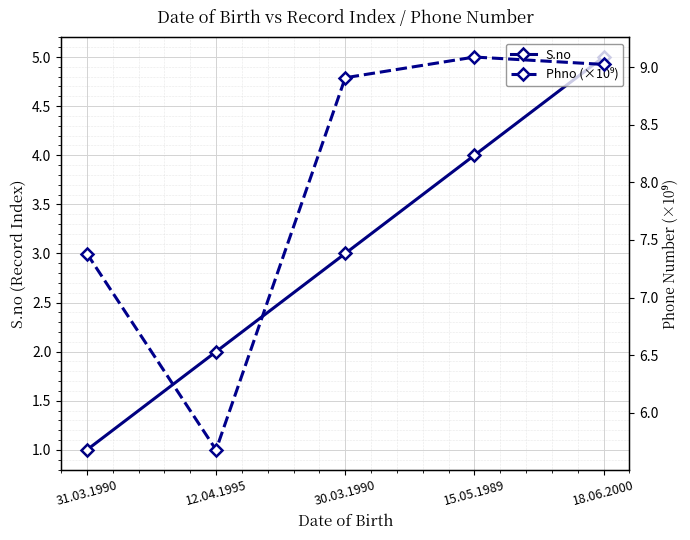

True or false: S.no and Phno (×10⁹) cross at least once.

False